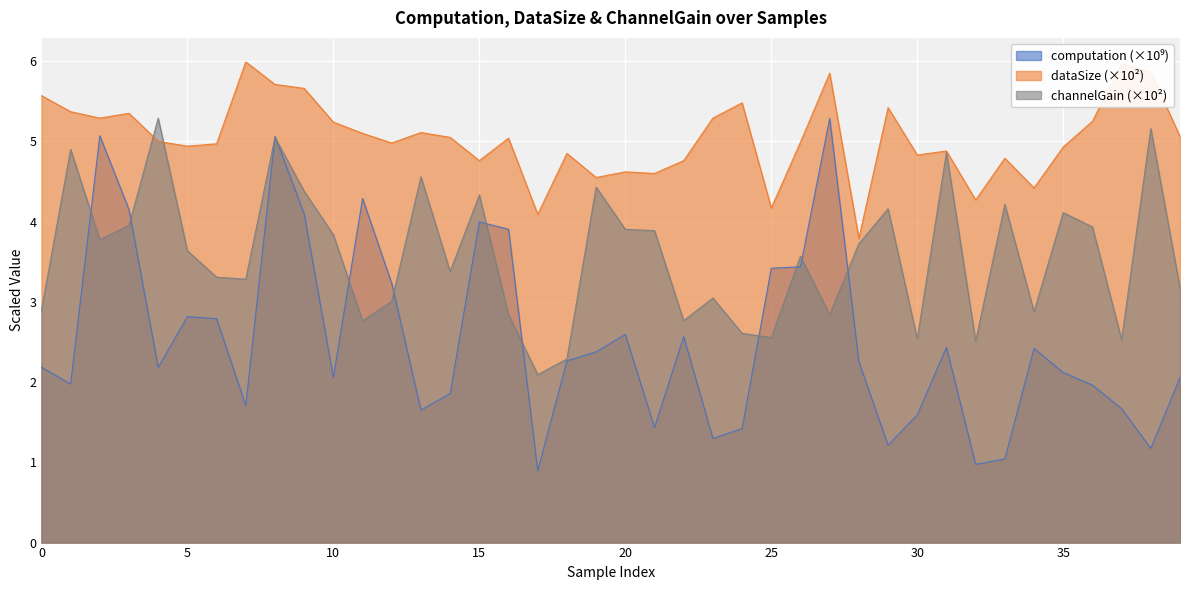

How many categories are shown in the chart?

40